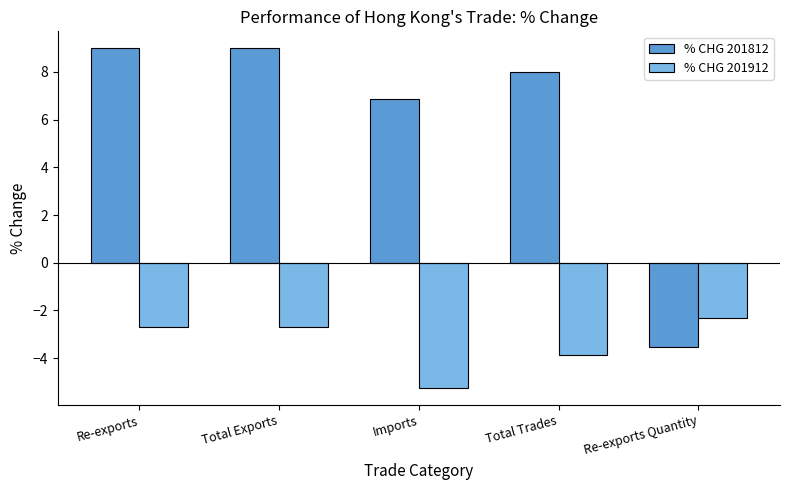

At how many categories does at least one series exceed 3?

4